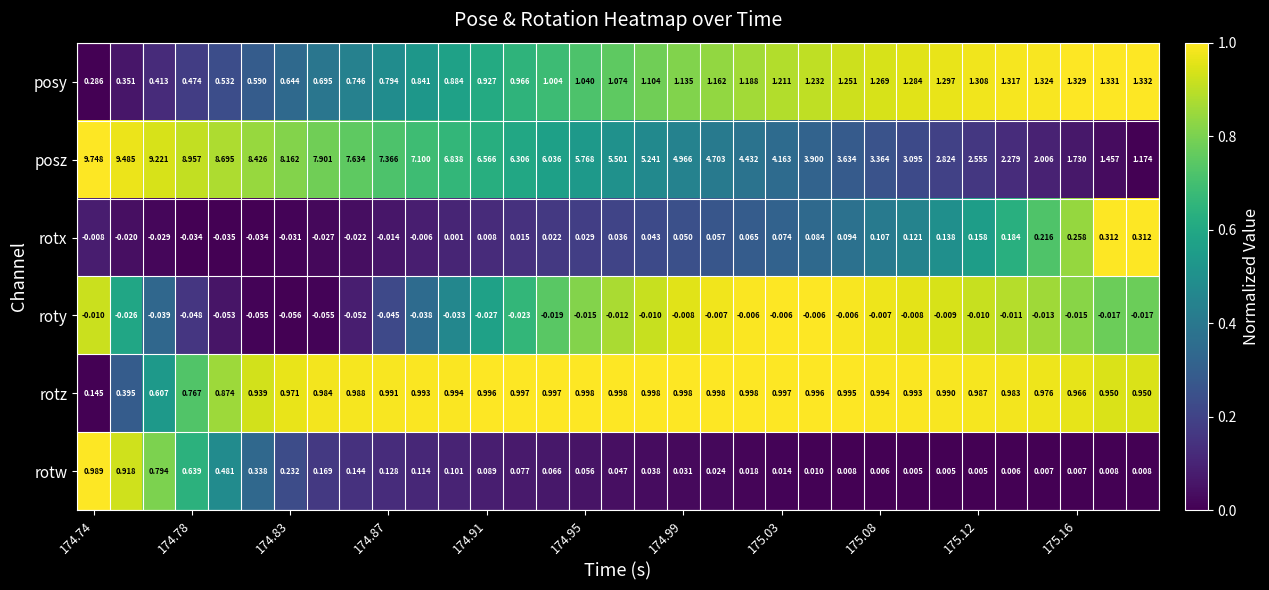

Which series has the widest spread of values?

posz